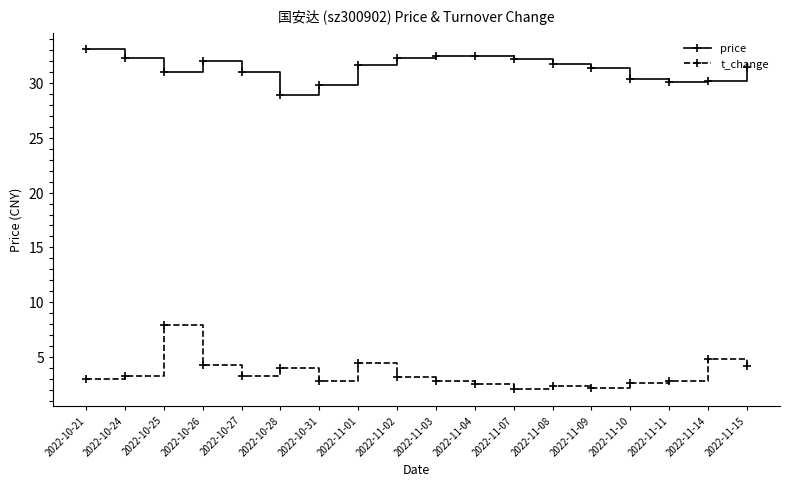

True or false: t_change and price cross at least once.

False